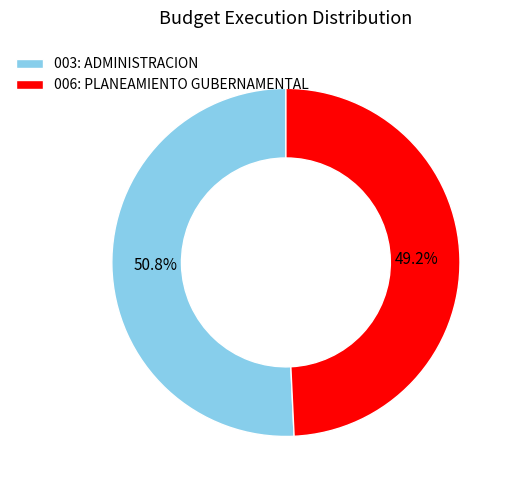

Combined, do 006: PLANEAMIENTO GUBERNAMENTAL and 003: ADMINISTRACION account for over 50%?

Yes